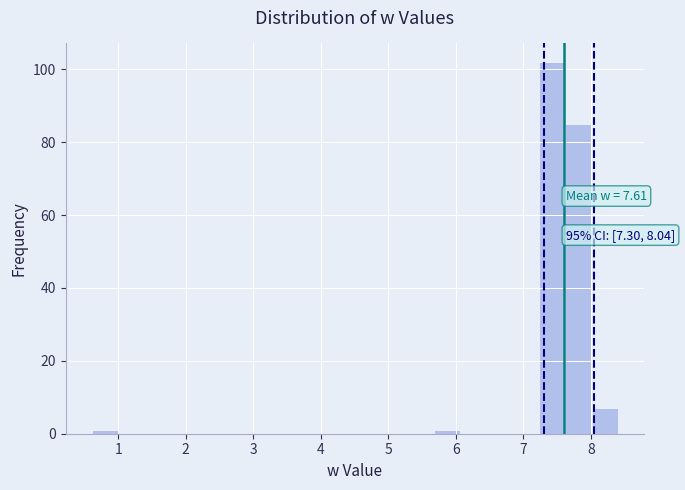

Read against the x-axis, roughly where is the centre of the tallest bar?

7.4